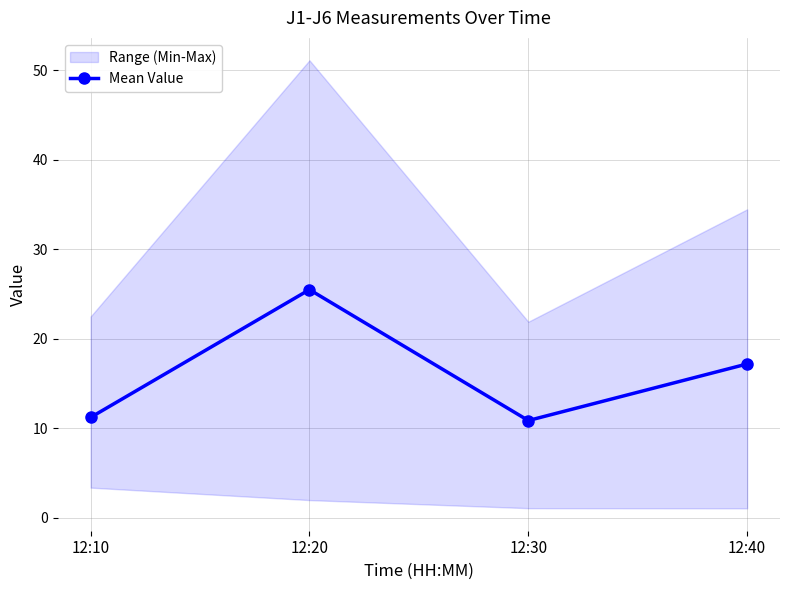

Rank the categories by value from lowest to highest.

12:30, 12:10, 12:40, 12:20